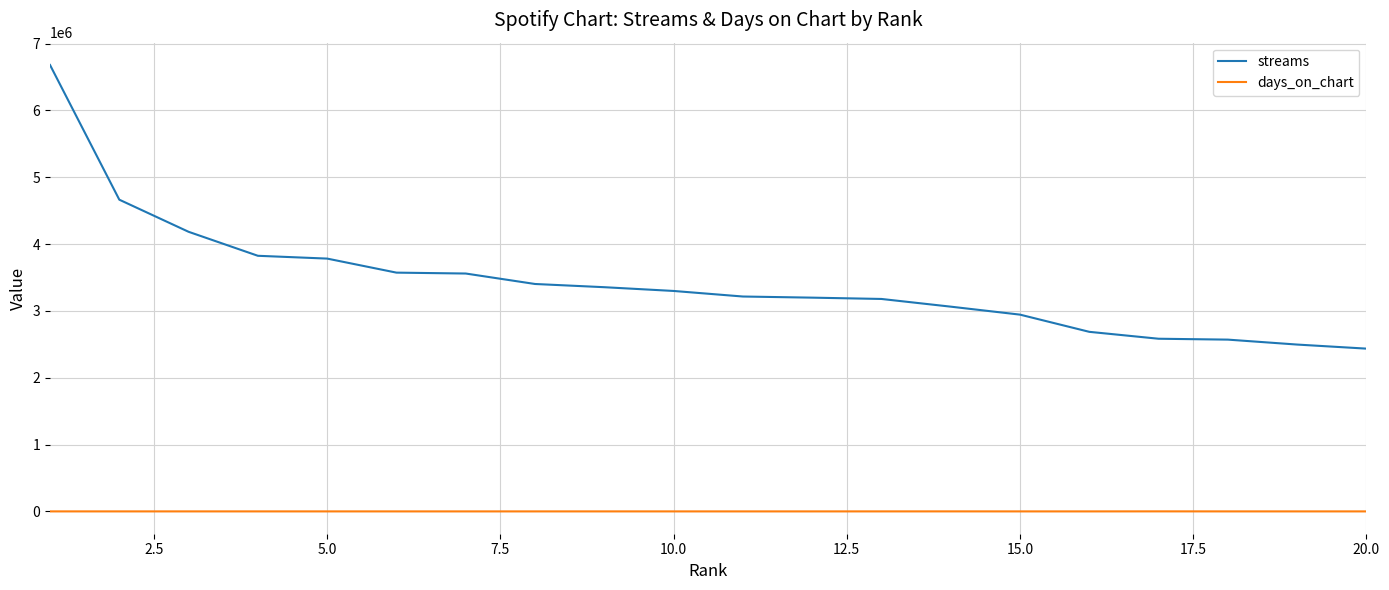

Which series has the widest spread of values?

streams